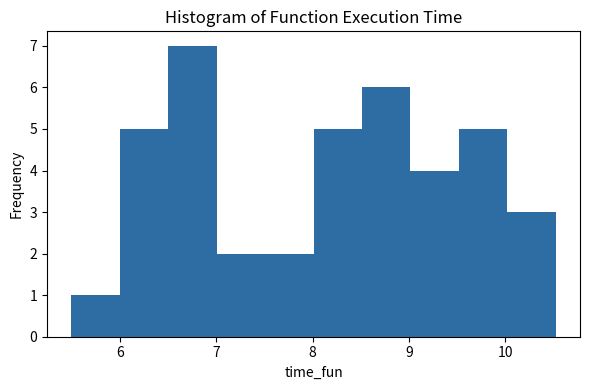

Over which range of the x-axis is the bar tallest?

6.5 to 7.0